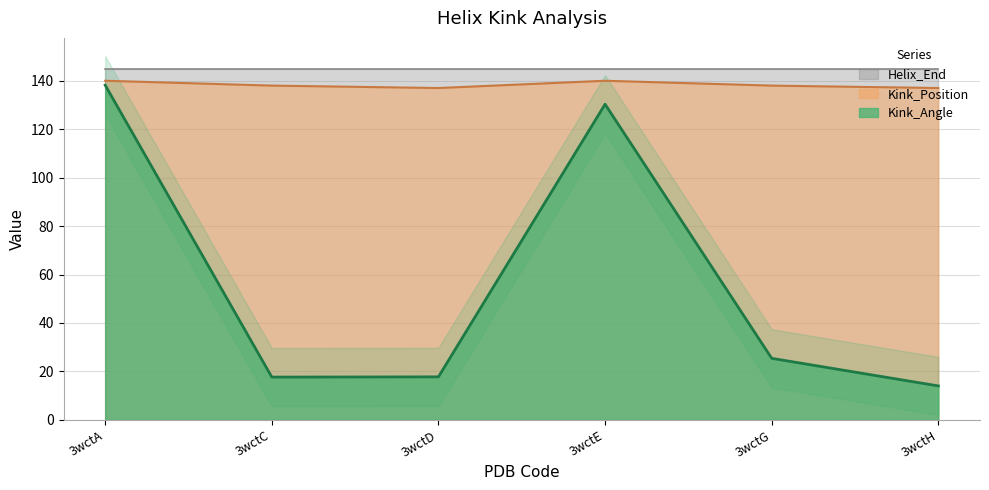

Read the Kink_Angle value at 3wctD.

17.7